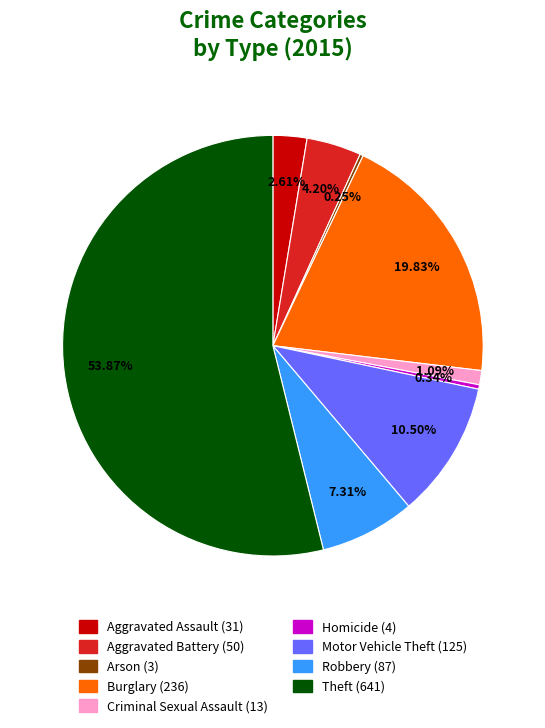

Combined, do Homicide and Burglary account for over 50%?

No